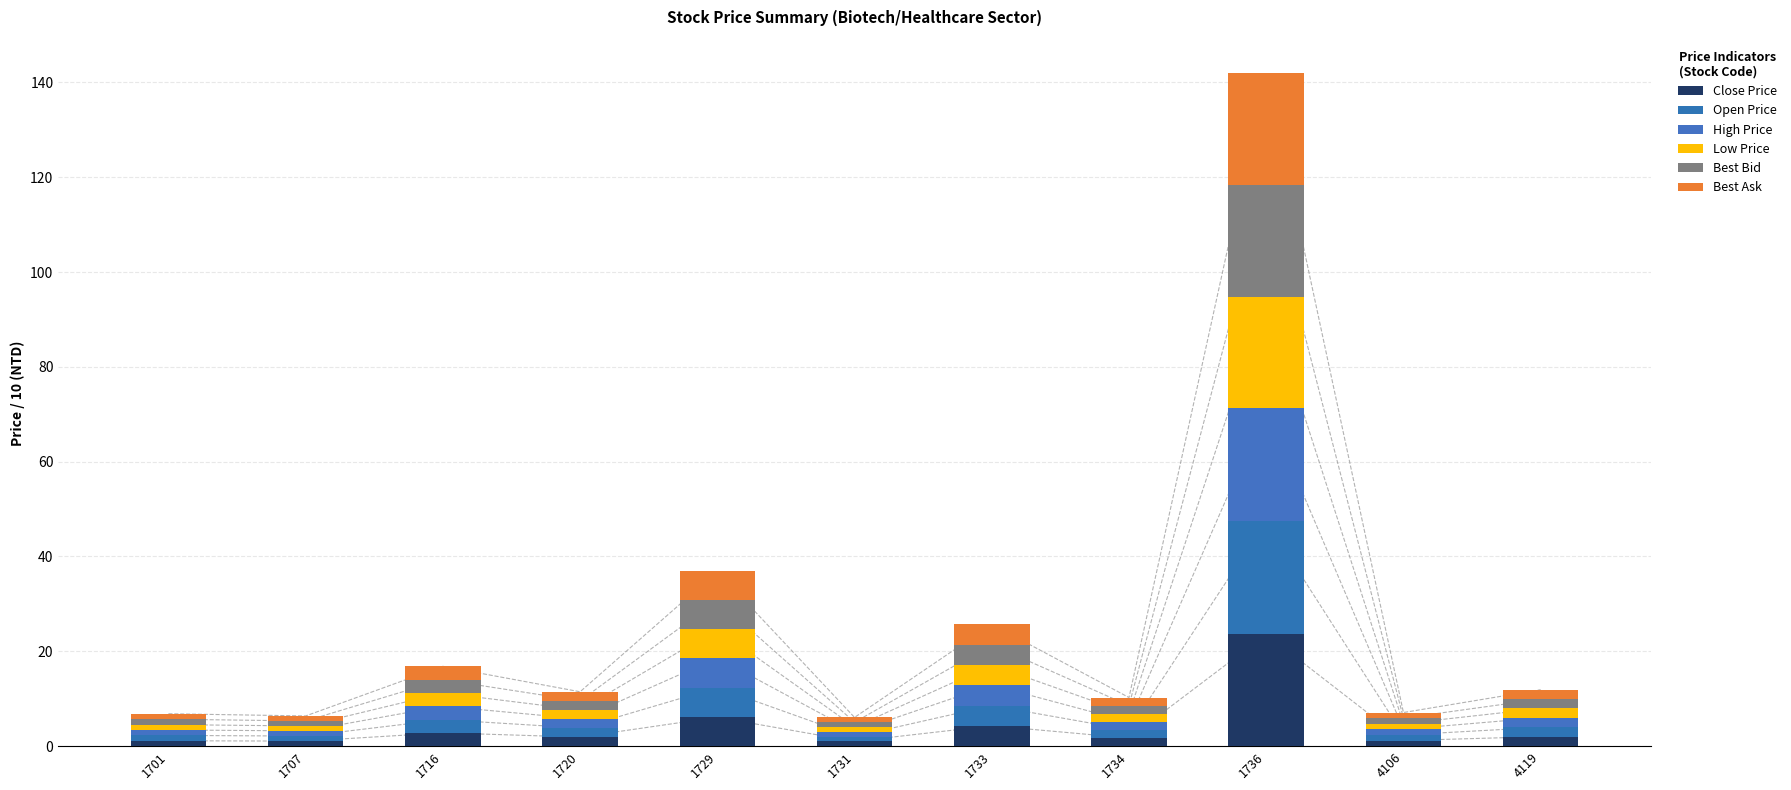

Between 1716 and 1733, which series saw the biggest shift?

Close Price